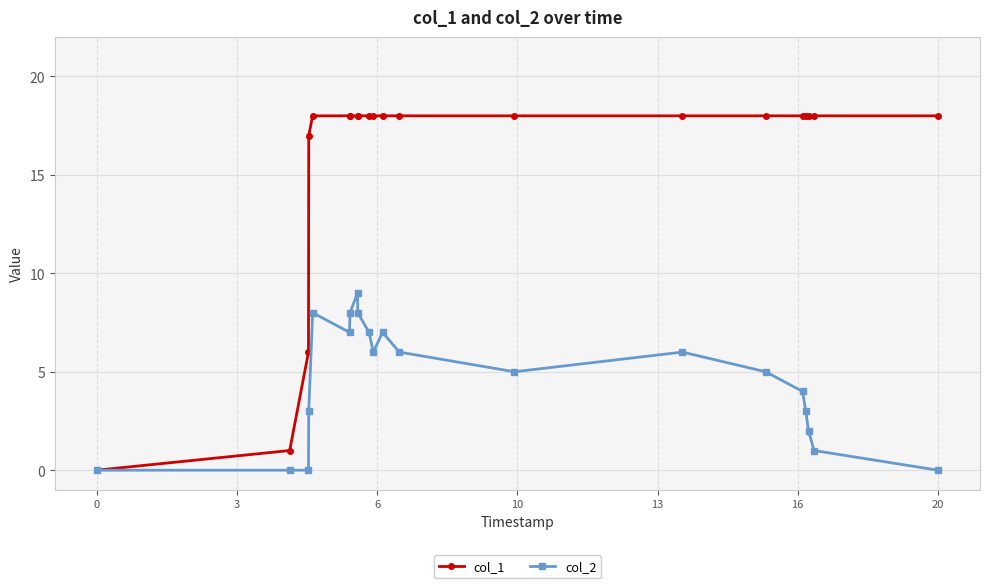

Which series has the largest range (max minus min)?

col_1